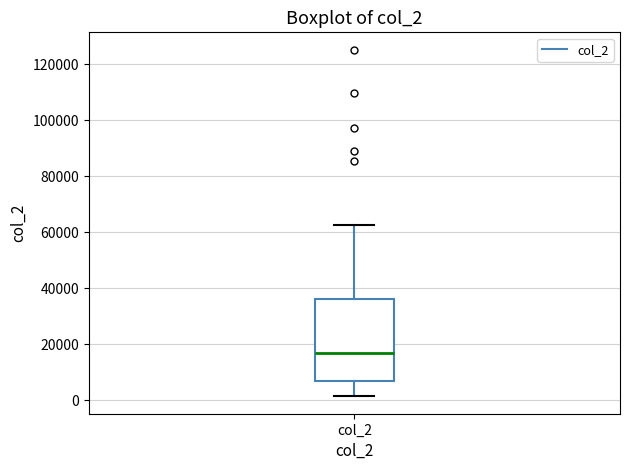

Where does the lower whisker of the box for col_2 end on the y-axis? The values are not printed on the chart, so give them approximately, as read against the axis.

2000